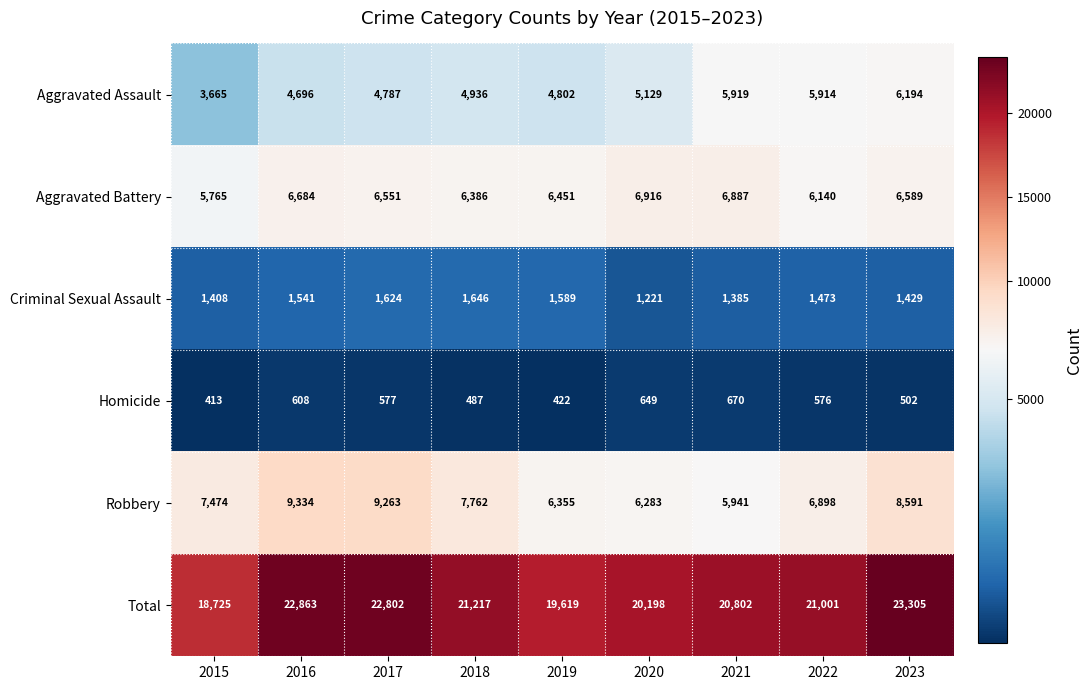

Read the Homicide value at 2017.

577